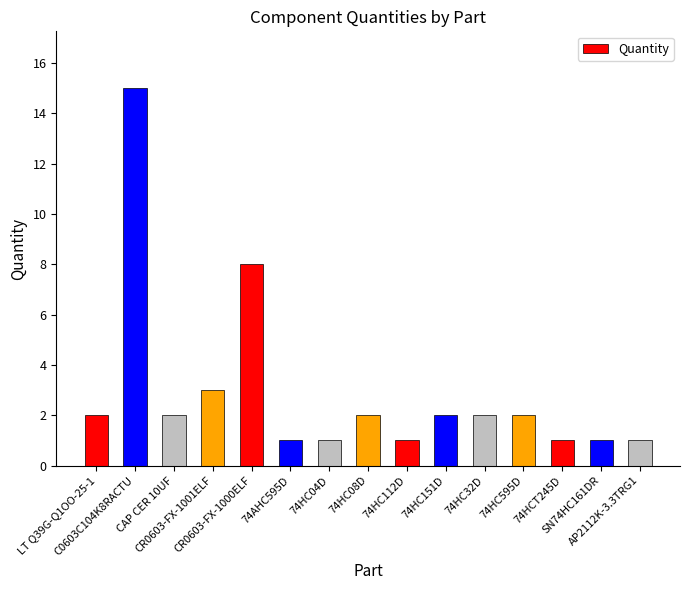

What is the value of the 10th bar from the left?

2